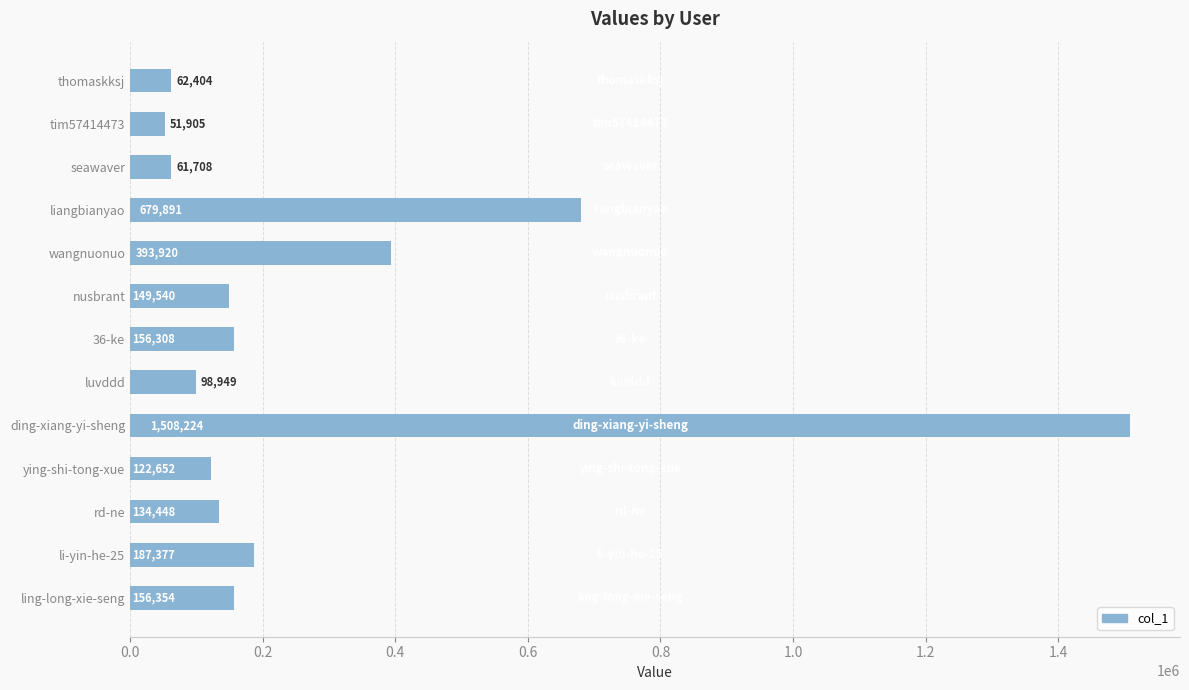

How many values are below 149540?

6